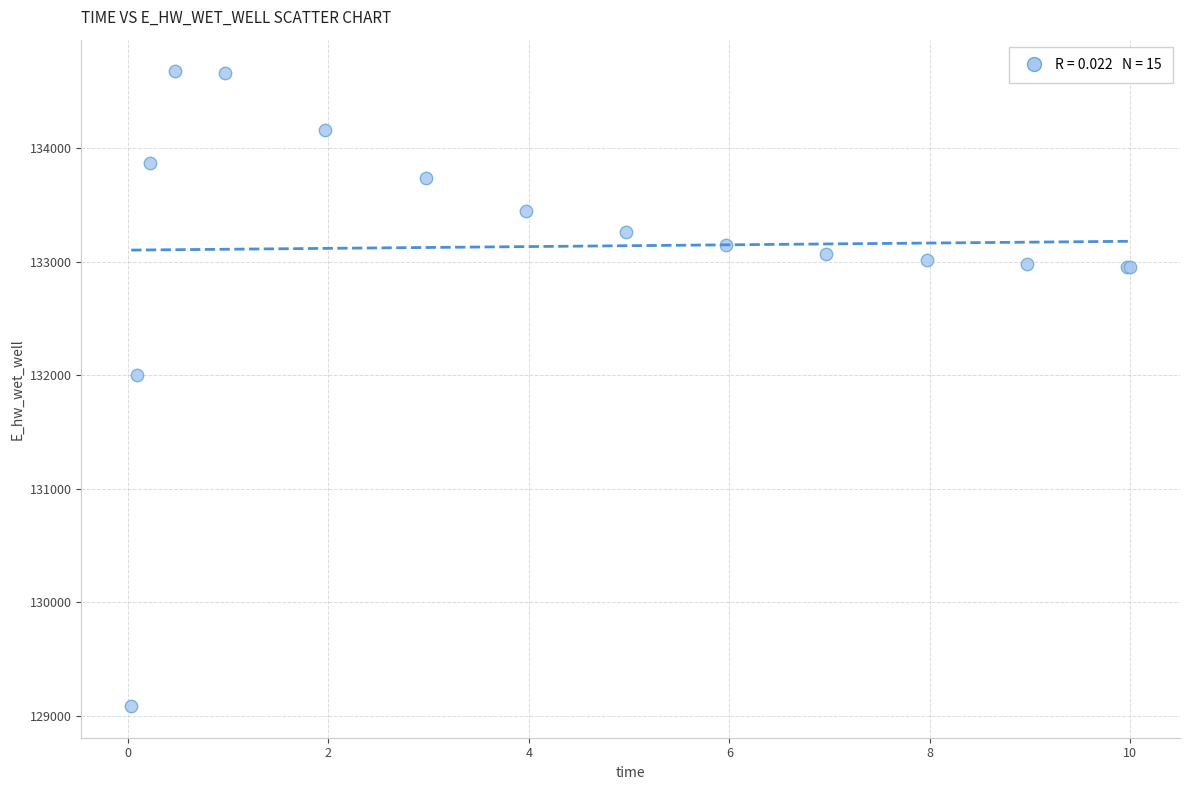

What Y value in the scatter plot is closest to 131880?

132002.2